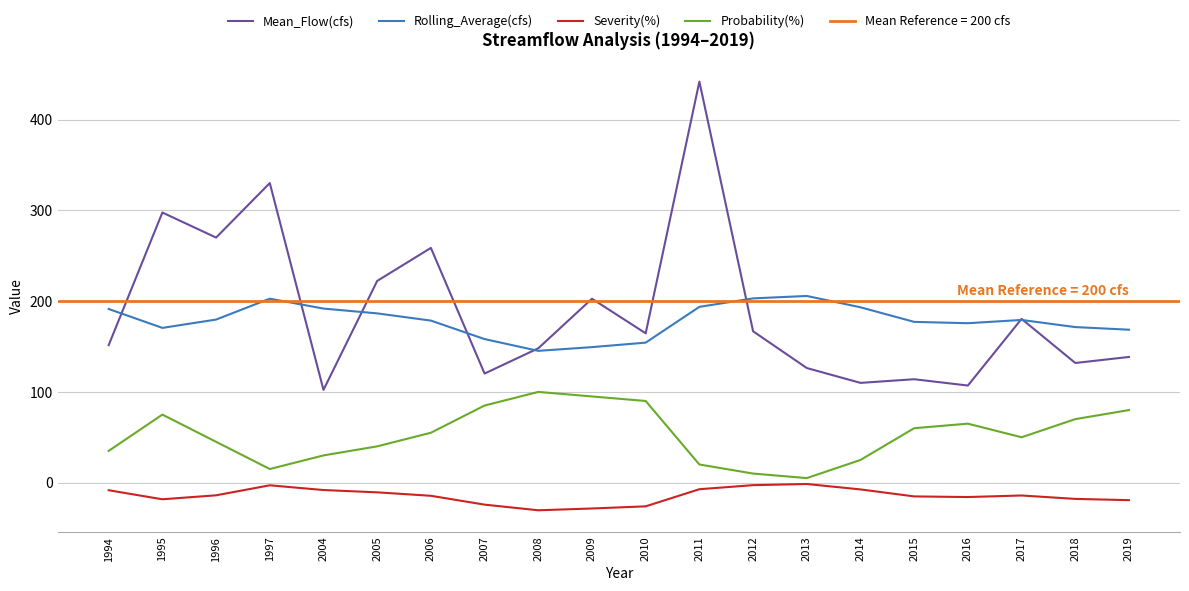

How many interior local valleys does the Severity(%) series have?

3